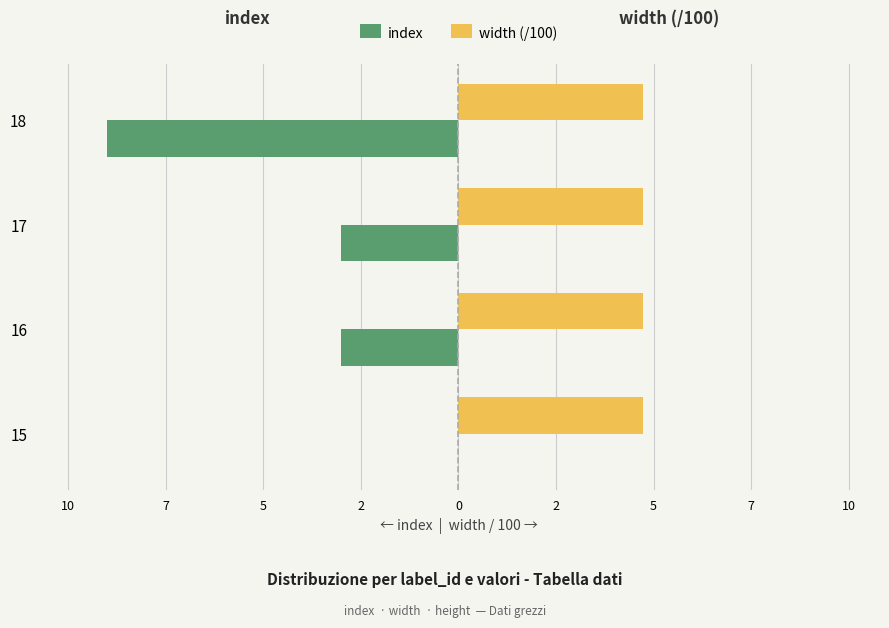

What are all the series names shown in the legend?

index, width (/100)